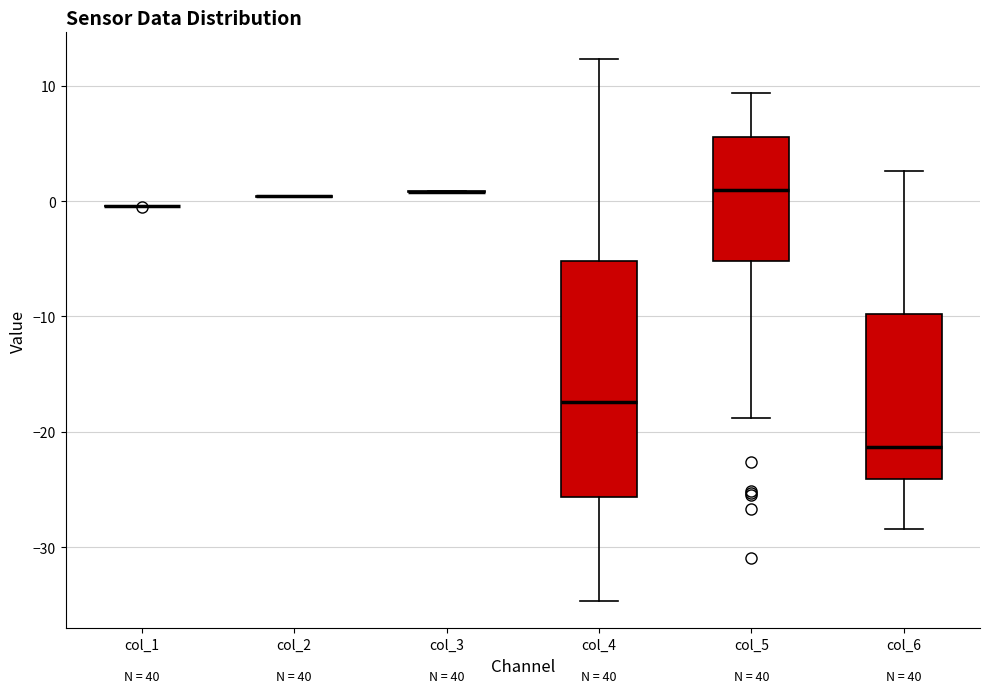

Which box is the tallest, from its lower edge to its upper edge?

col_4